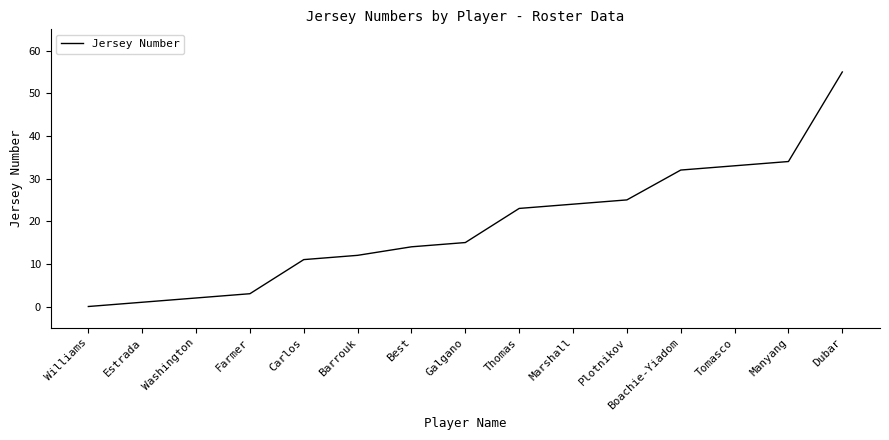

Between Williams and Farmer, which is larger?

Farmer